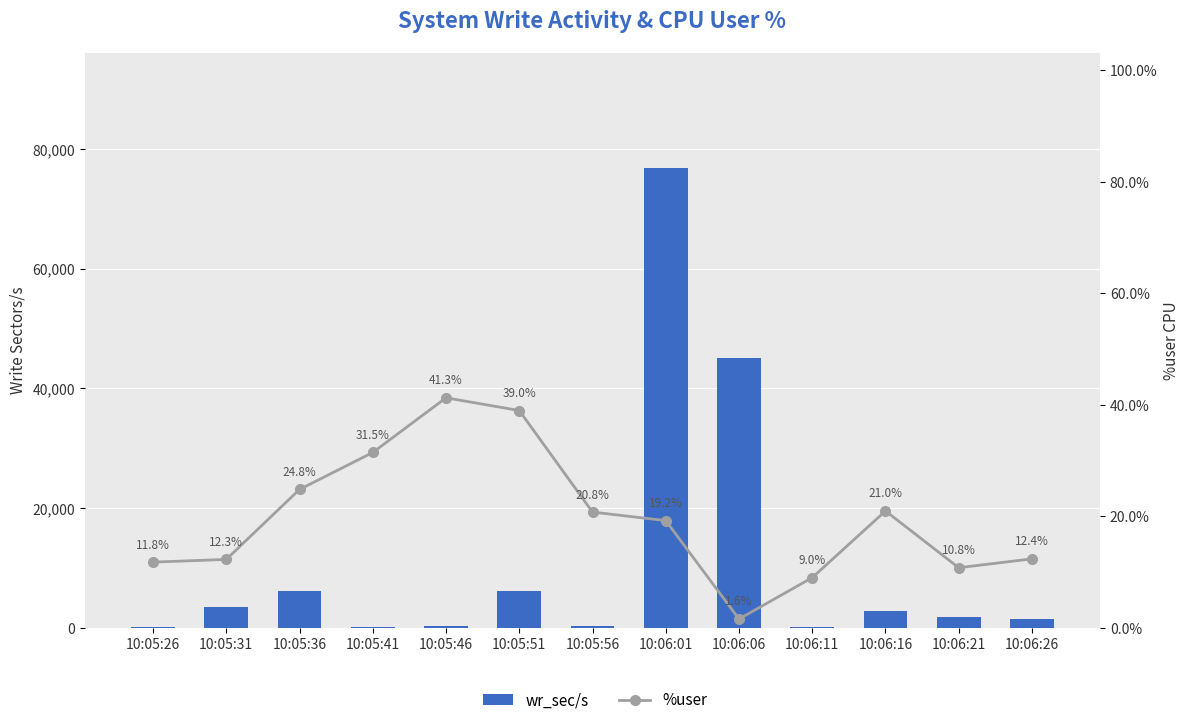

What is the sum of all wr_sec/s values?

145156.8